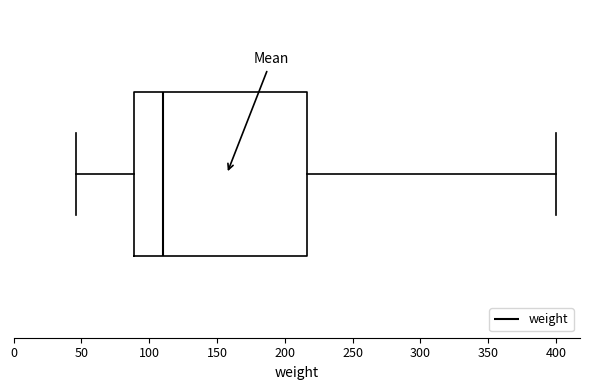

Read this box plot against the x-axis: the position of the median line, the range covered by the box, and the ends of both whiskers. The values are not printed on the chart, so give them approximately, as read against the axis.

median 110, box 90 to 215, whiskers 45 to 400